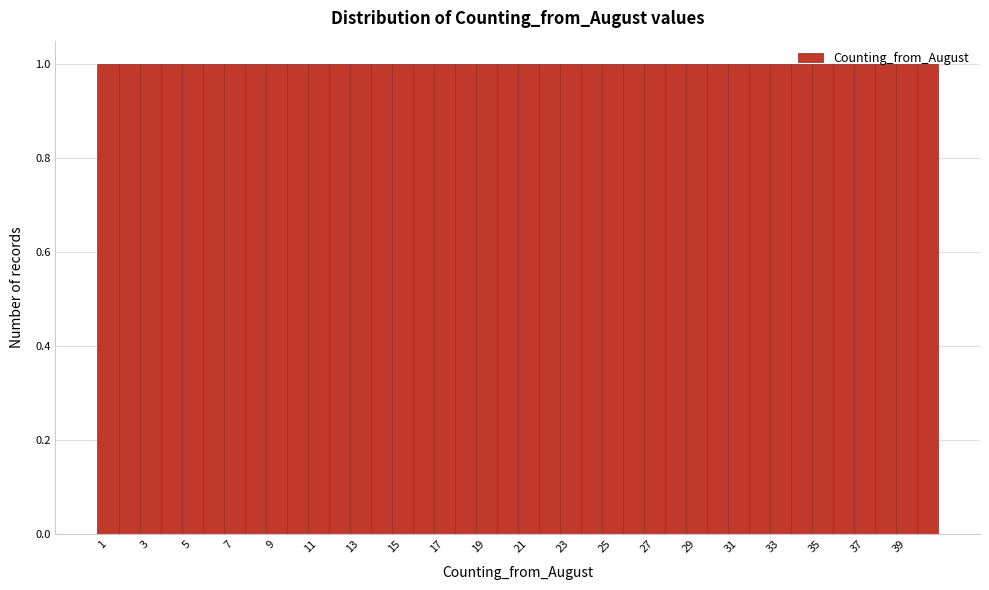

How tall is the bar that spans 28.5 to 29.5 on the x-axis? Neither the bar edges nor the heights are printed on the chart, so give them approximately, as read against the axes.

1